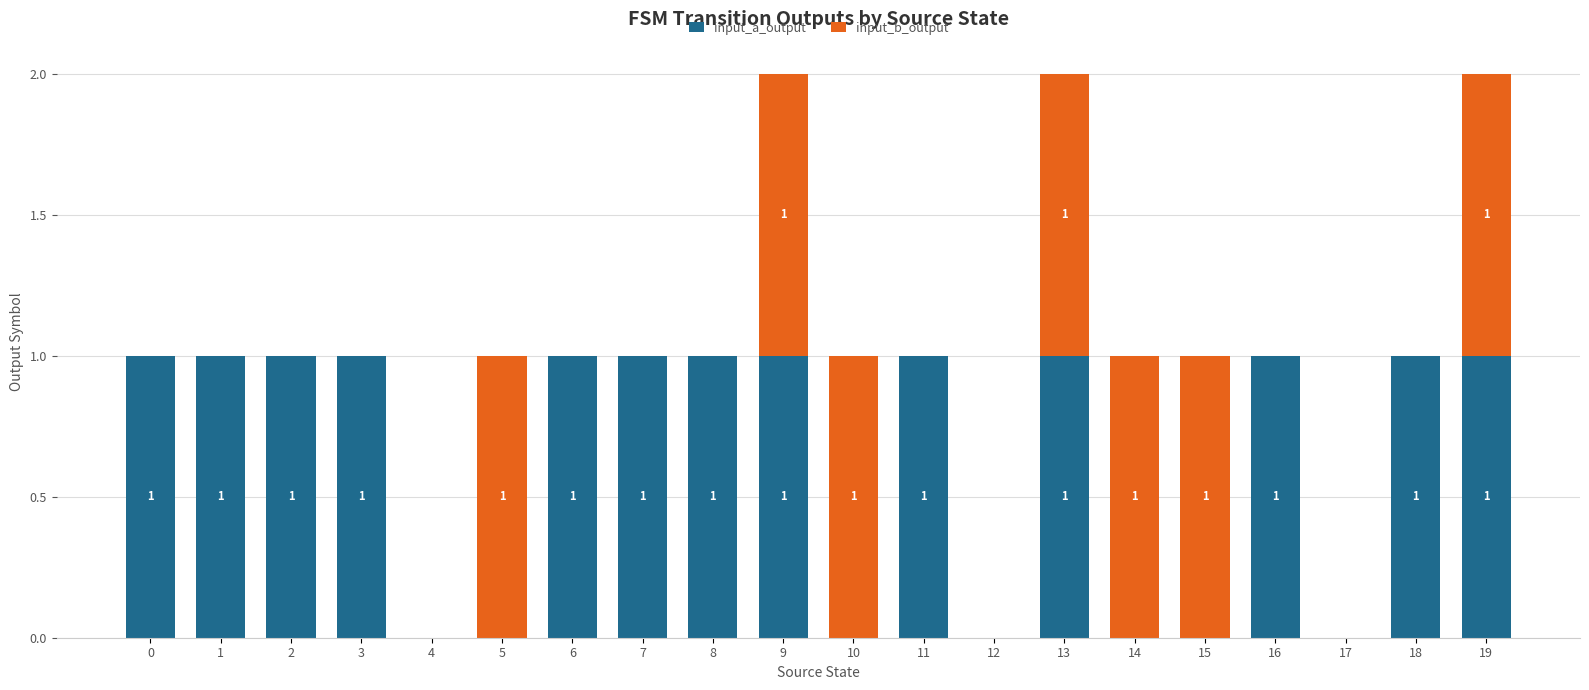

How many positive values does the input_a_output series have?

13